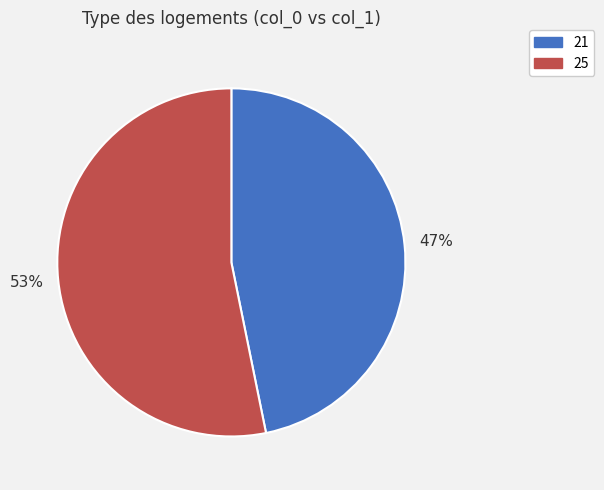

What is the ratio of the value at 21 to the value at 25?

0.9